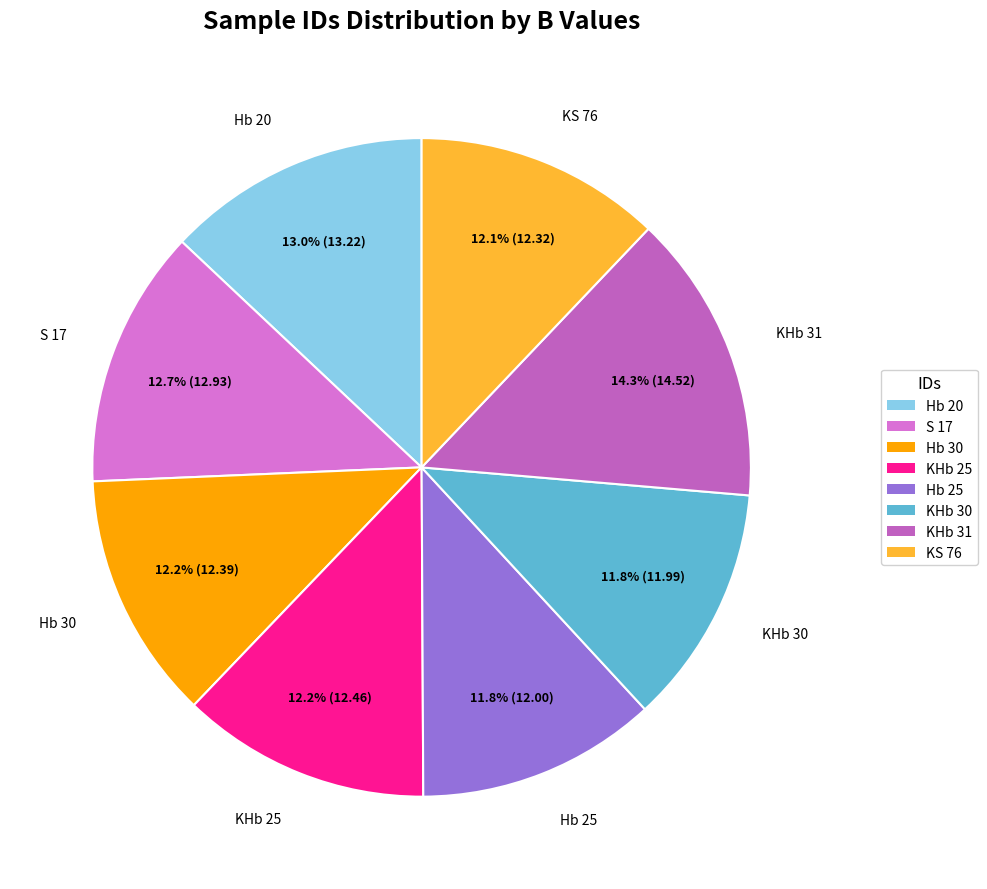

Count the number of slices in the pie.

8